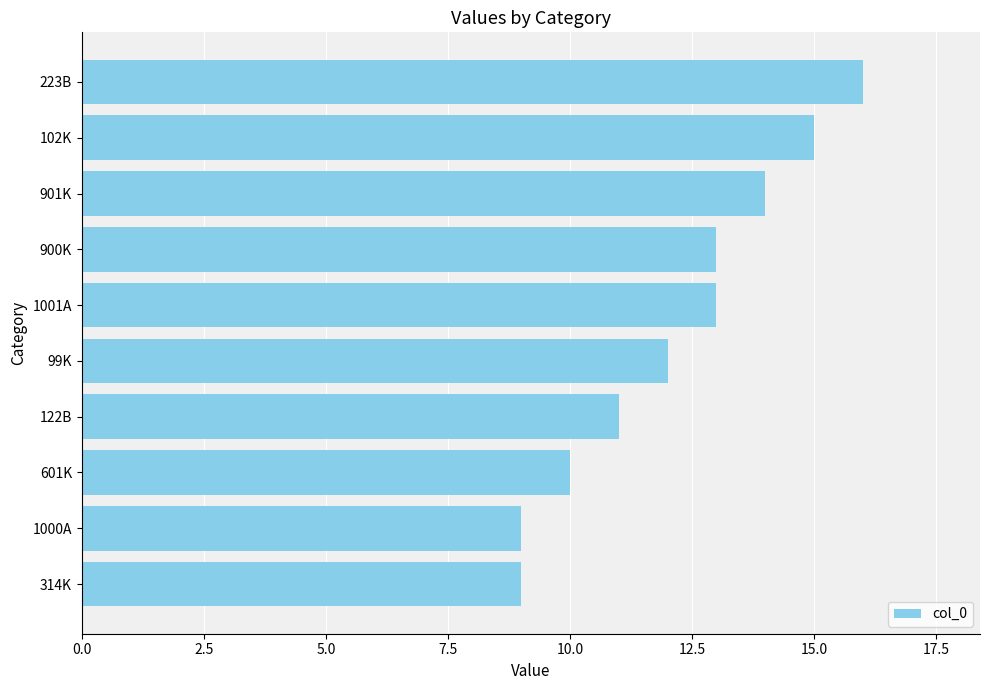

The chart shows a value of 15 at 1000A. True or false?

False